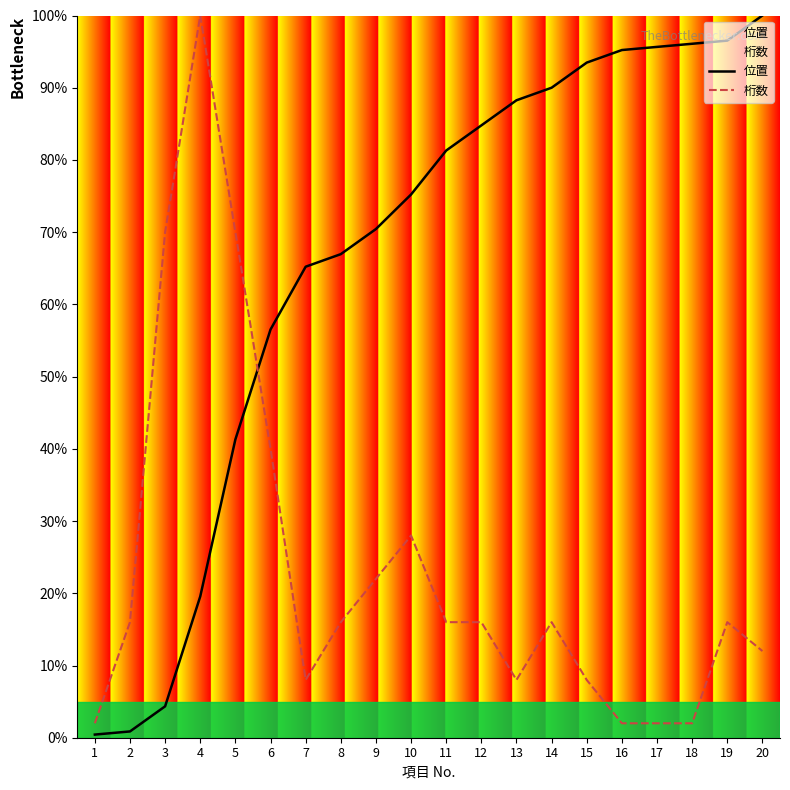

How many distinct data groups are displayed?

2